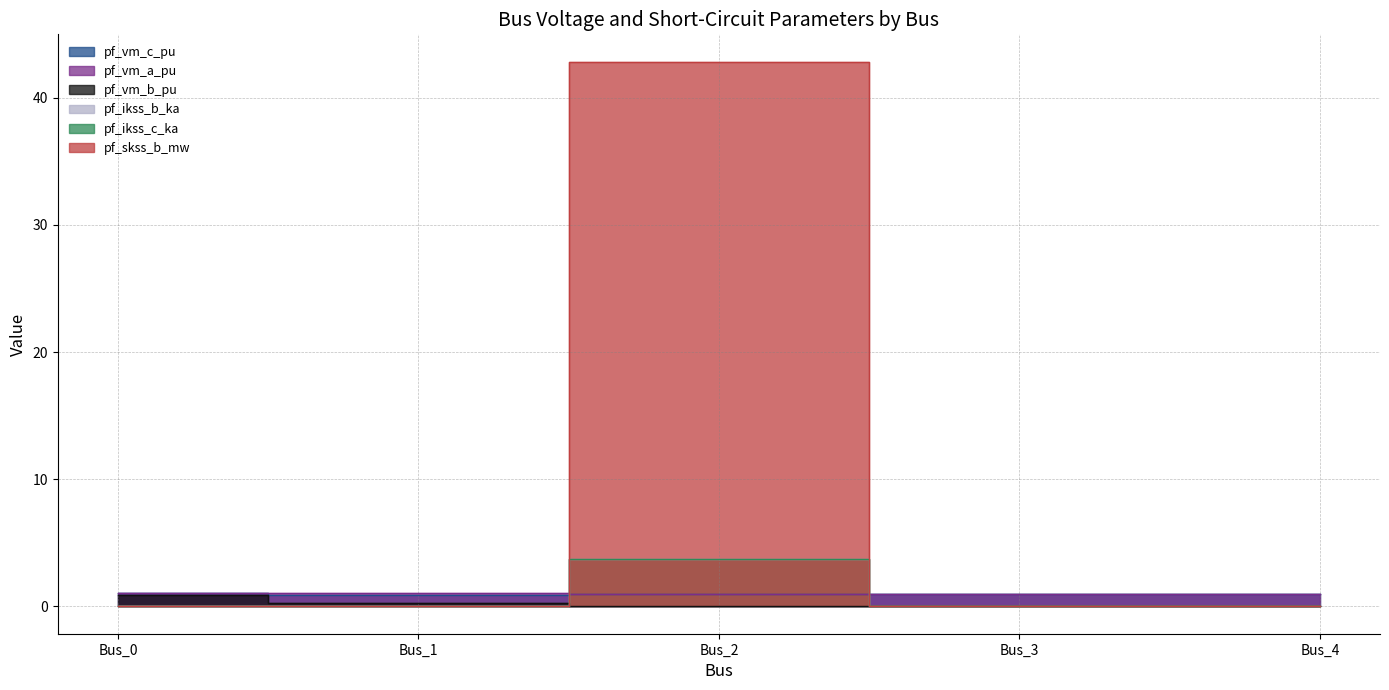

What is the value of the pf_vm_a_pu point at the 4th from the left?

1.0